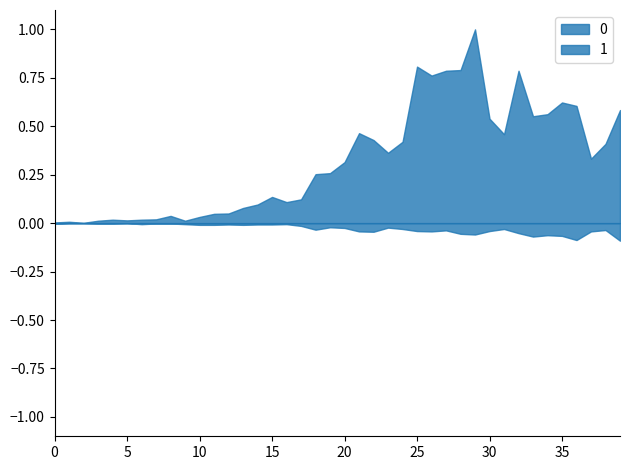

At 2020-02-28, list the series in order from largest to smallest.

0, 1